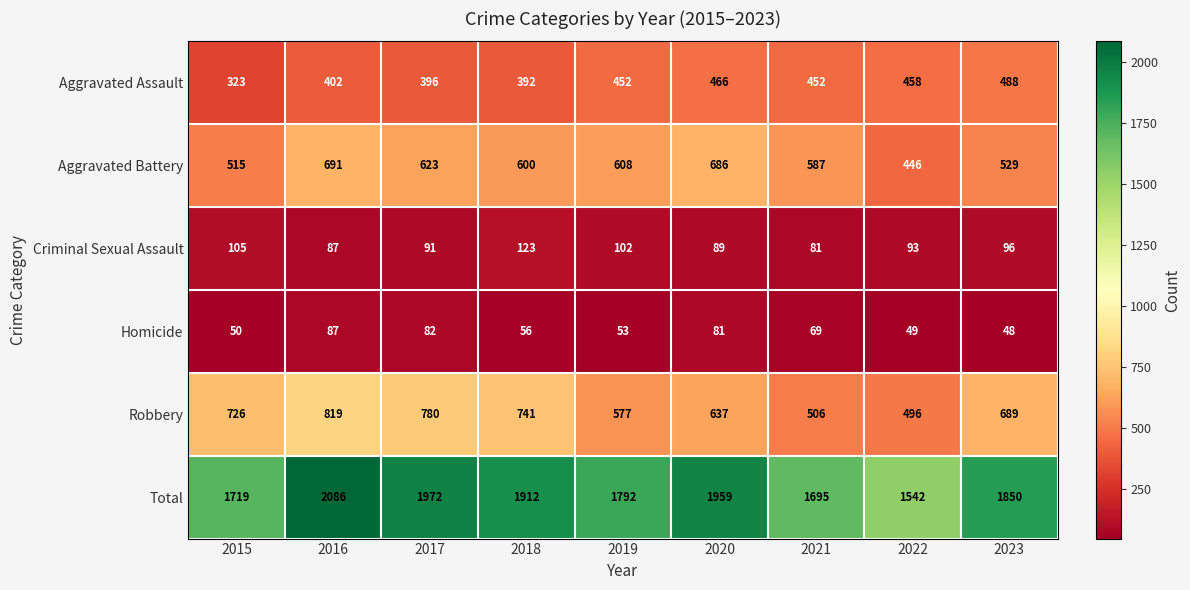

Between 2018 and 2019, which series saw the biggest shift?

Robbery